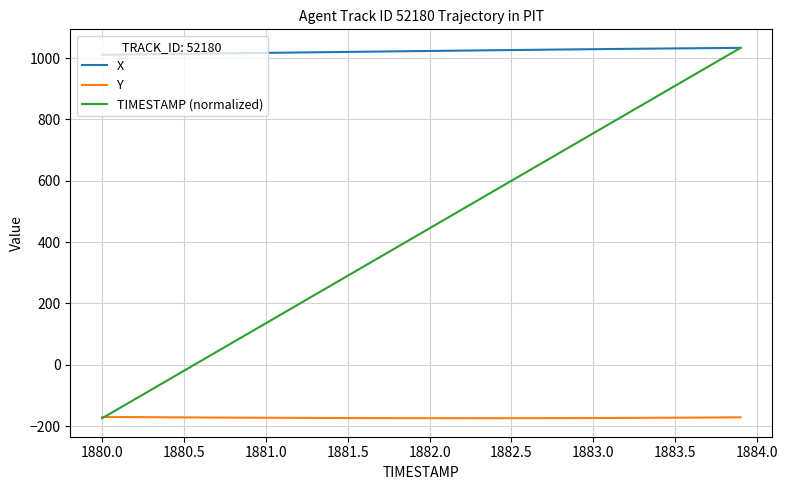

What is the smallest value displayed?

-174.3